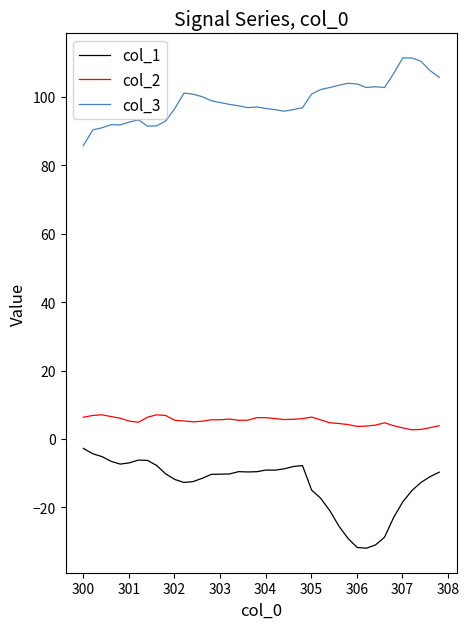

Which series has the largest total across all categories?

col_3